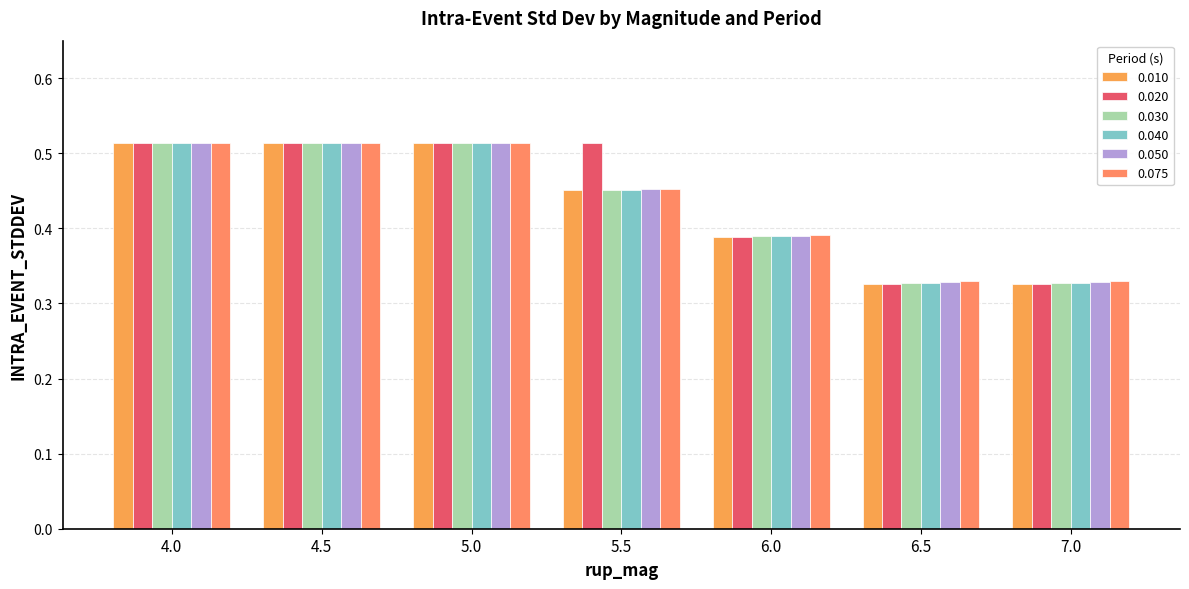

Which series has the largest total across all categories?

0.020